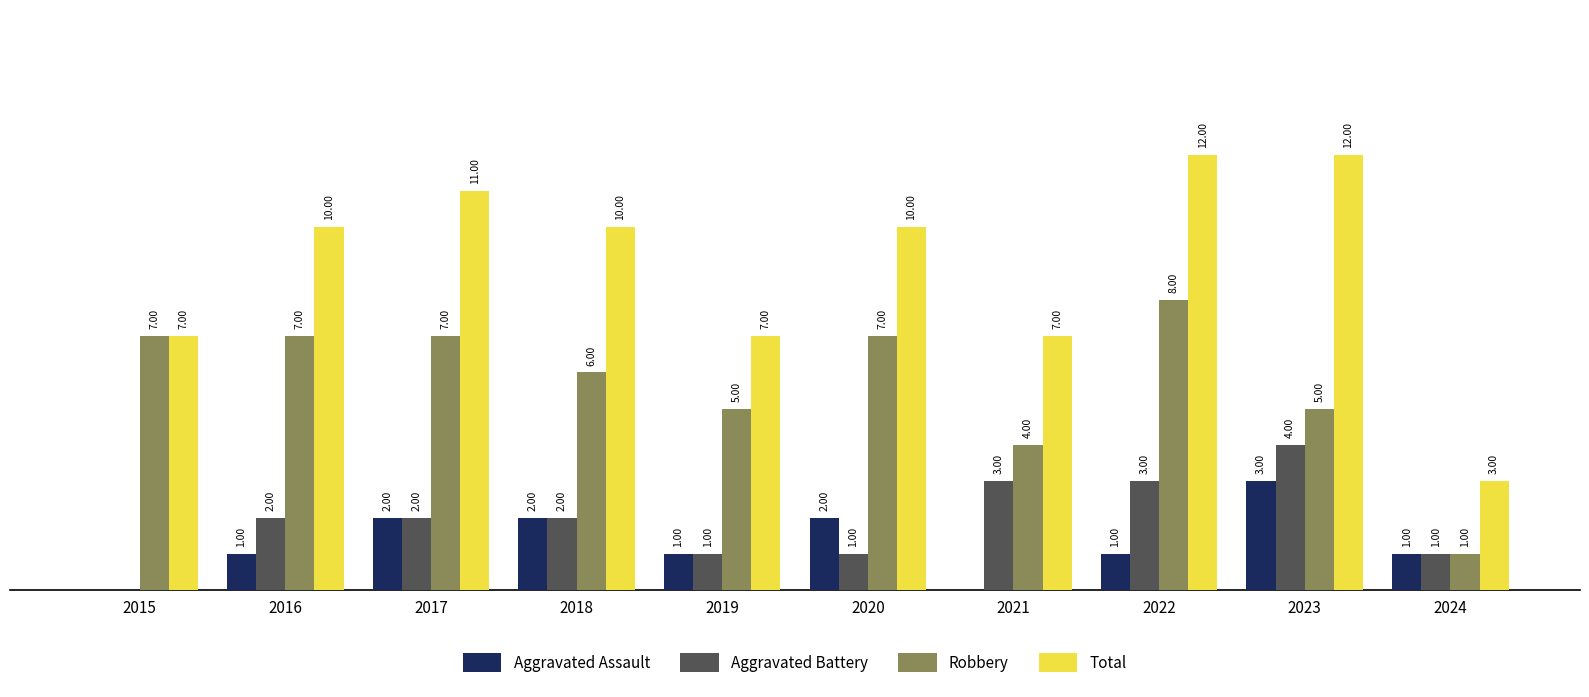

Does the chart contain stacked bars?

No